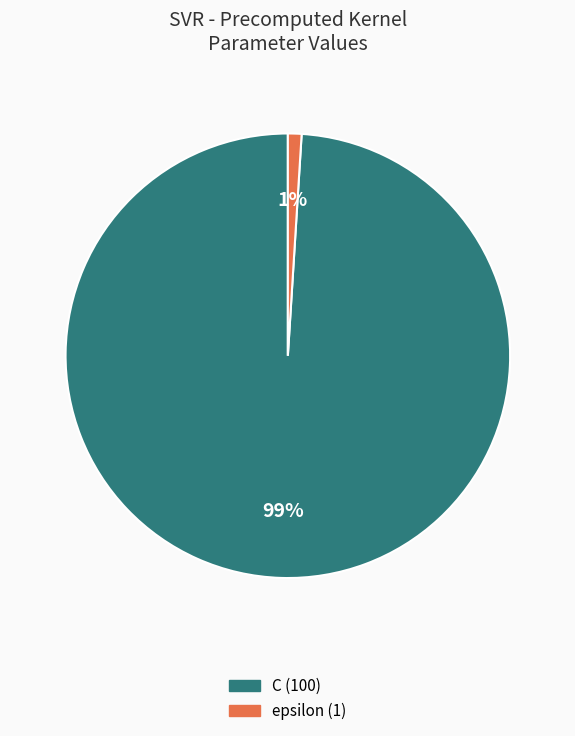

Which category has the biggest portion of the pie?

C